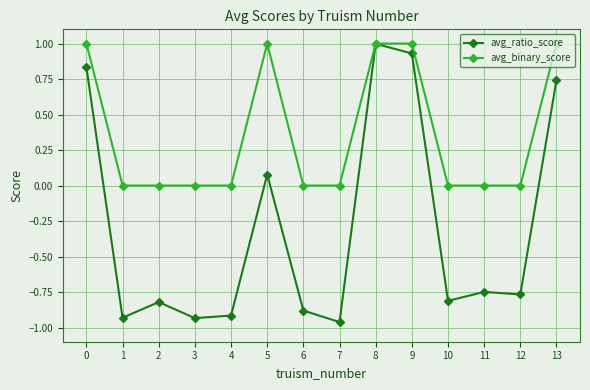

Rank the series by their average value, from lowest to highest.

avg_ratio_score, avg_binary_score